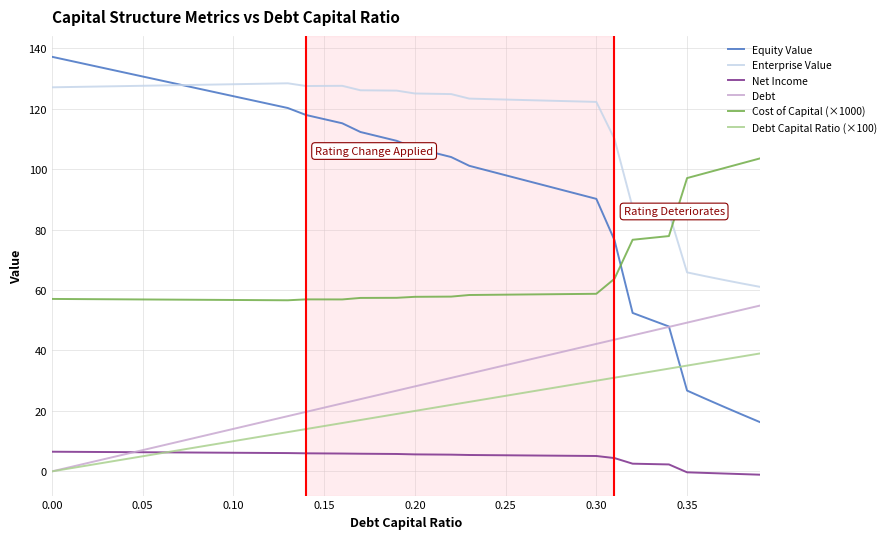

Count the number of data series in this chart.

6